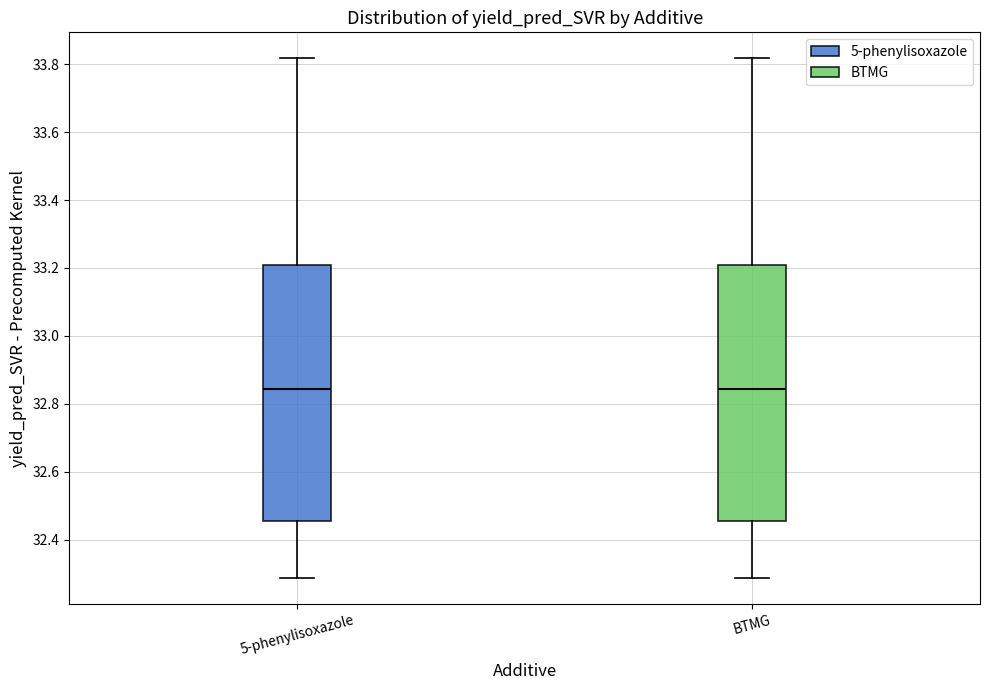

Reading left to right, read every box against the y-axis: the position of its median line, the range the box covers, and the ends of its whiskers. The values are not printed on the chart, so give them approximately, as read against the axis.

5-phenylisoxazole: median 32.84, box 32.46 to 33.20, whiskers 32.28 to 33.82
BTMG: median 32.84, box 32.46 to 33.20, whiskers 32.28 to 33.82